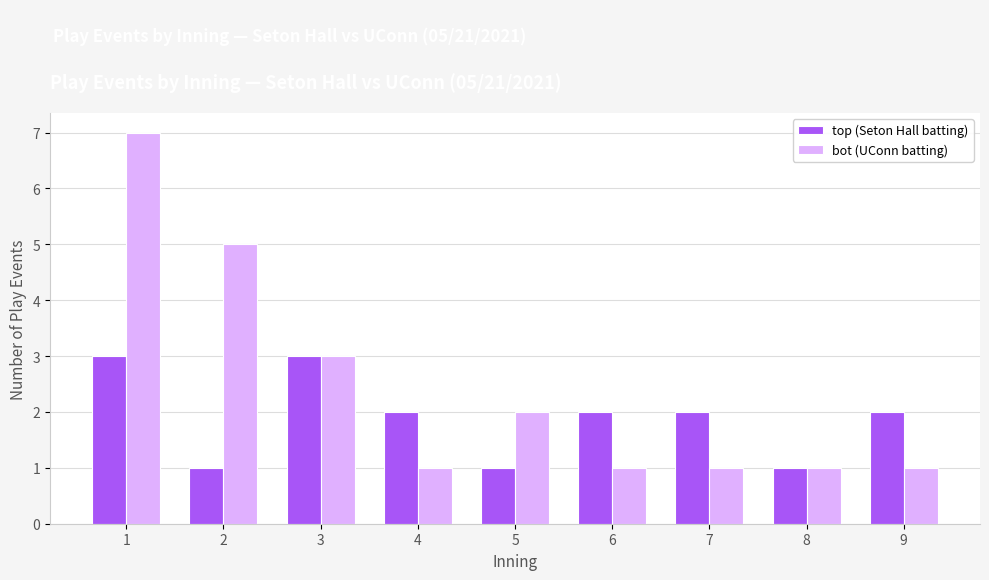

Reading right to left, transcribe all the data shown in this chart.

top (Seton Hall batting): 9=2	8=1	7=2	6=2	5=1	4=2	3=3	2=1	1=3
bot (UConn batting): 9=1	8=1	7=1	6=1	5=2	4=1	3=3	2=5	1=7